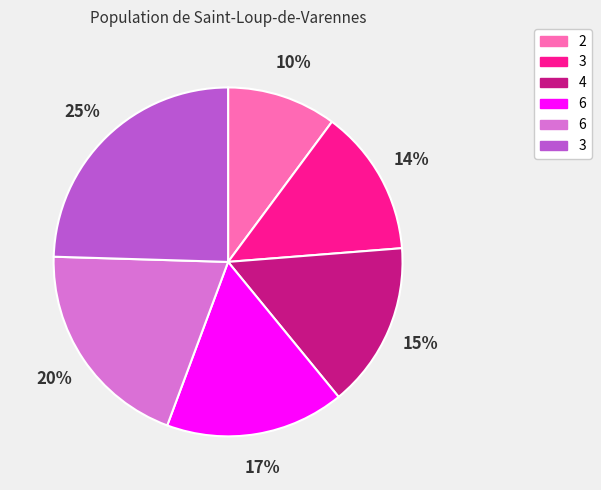

Is there any slice that represents more than half of the pie?

No